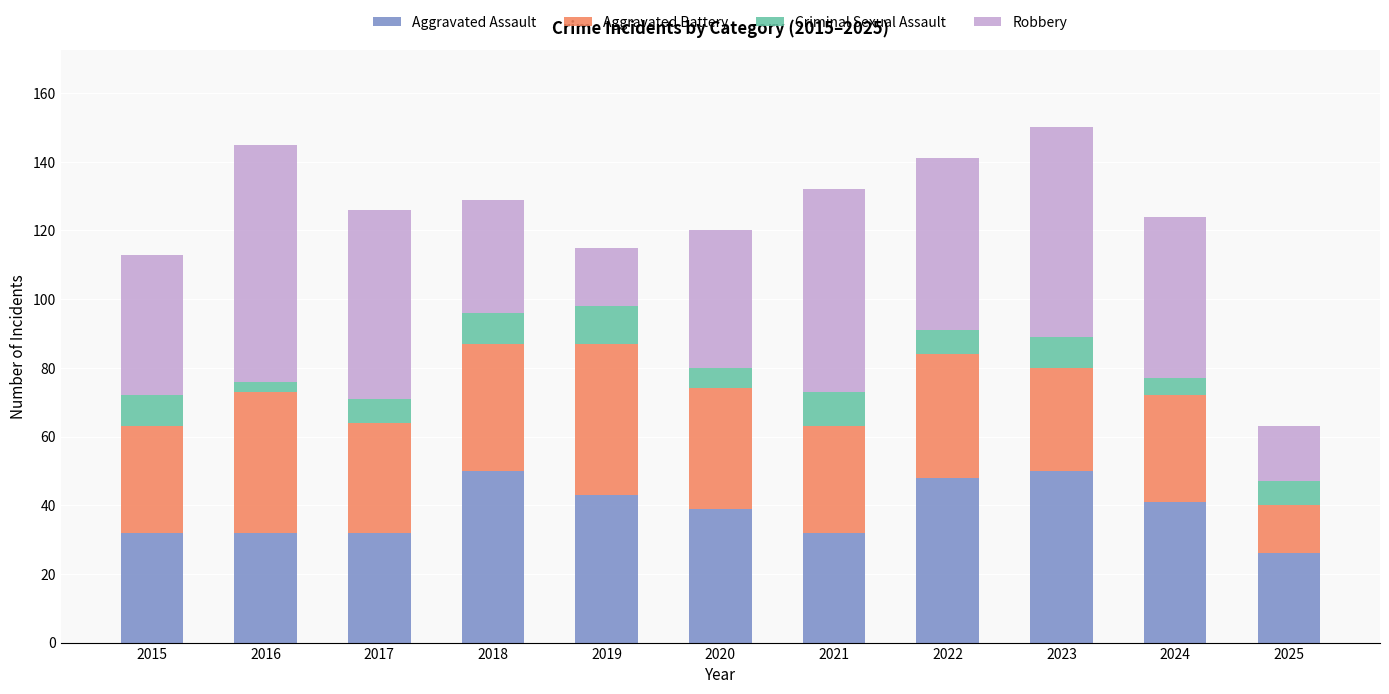

Are the bars grouped side by side (vs. stacked)?

No